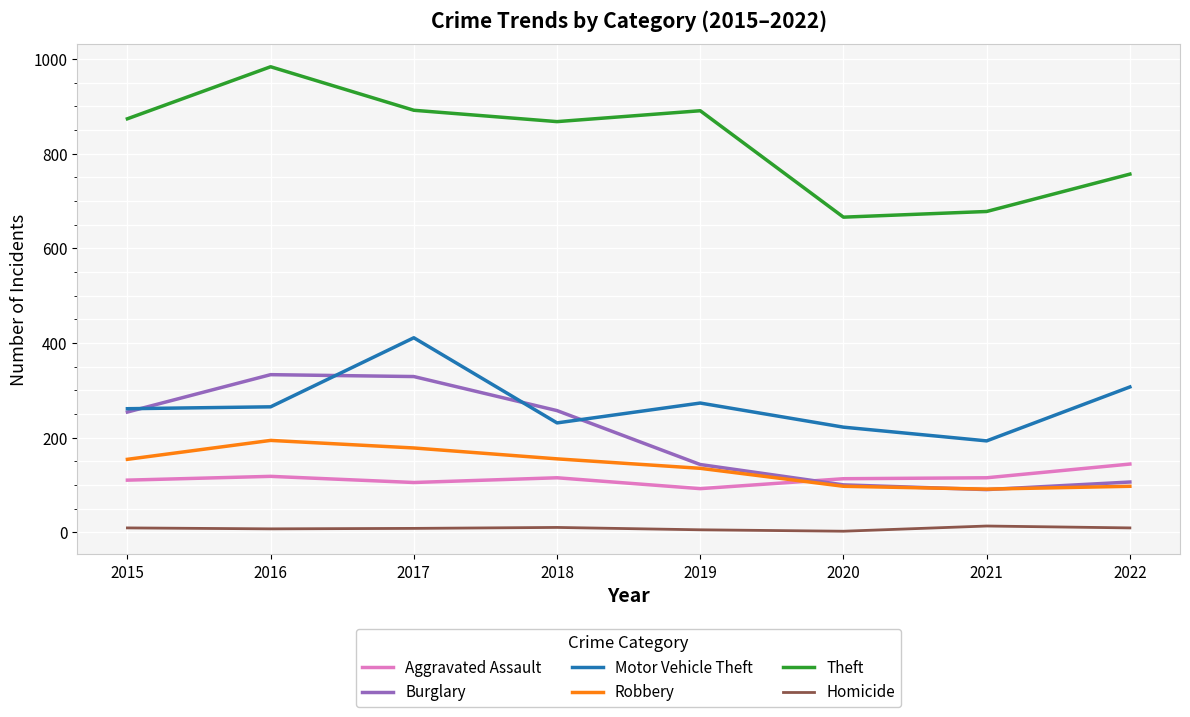

What value does the Aggravated Assault series have at 2019, to the nearest 10?

90